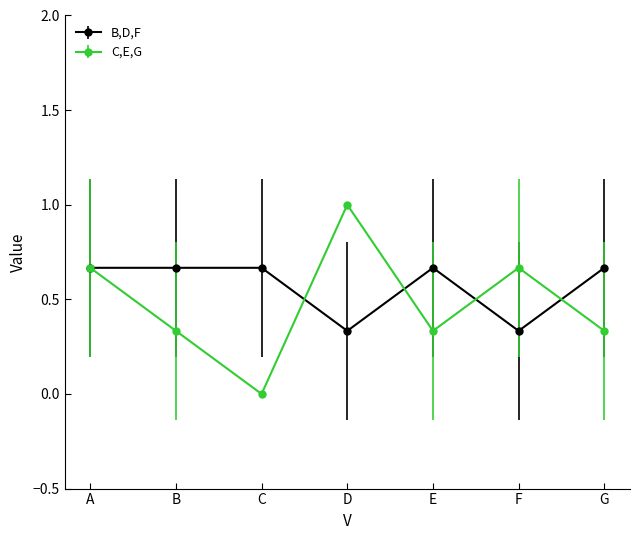

True or false: C,E,G has more than 0 interior local peaks.

True